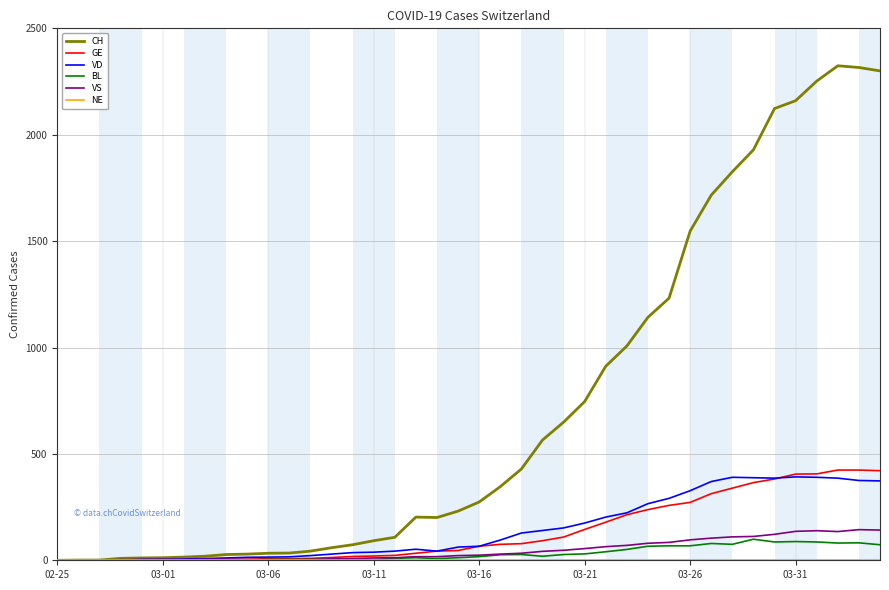

Which series has the largest range (max minus min)?

CH